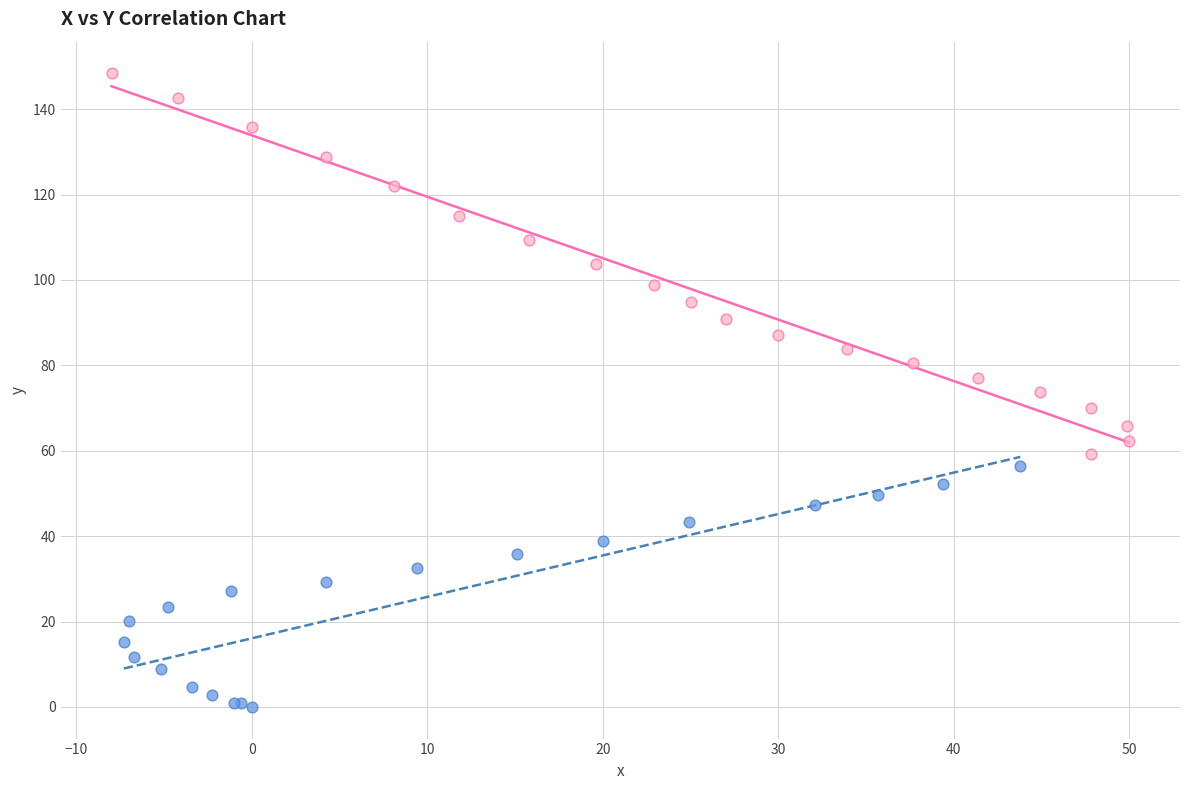

Which series has the largest Y range (max minus min)?

Series B